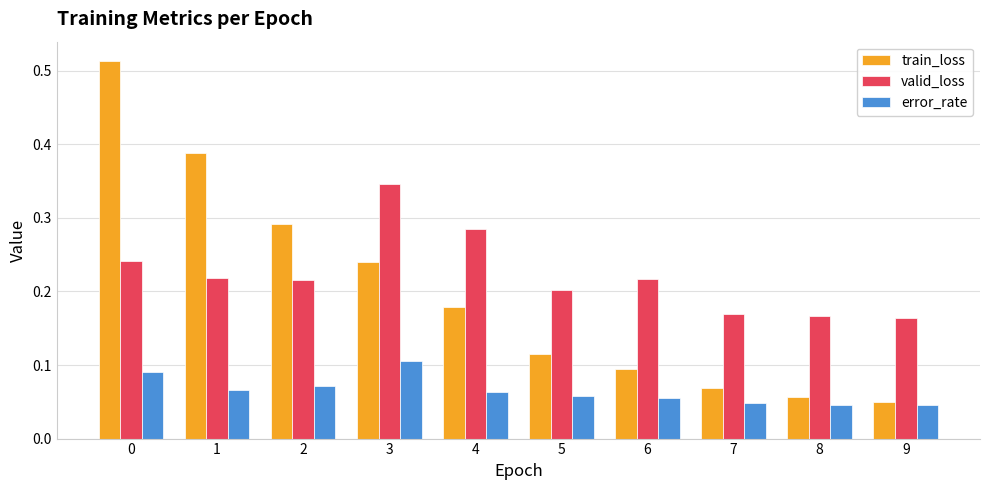

Which series changed the most between 1 and 2?

train_loss